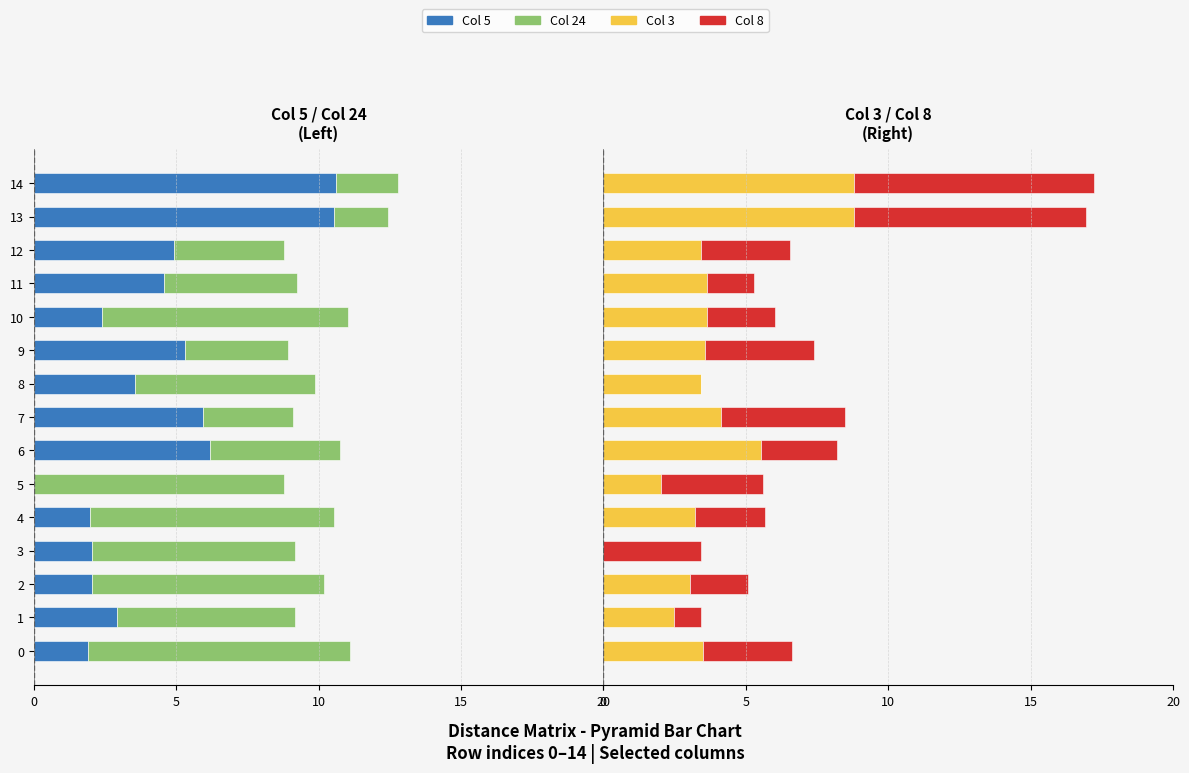

Are the bars horizontal?

Yes